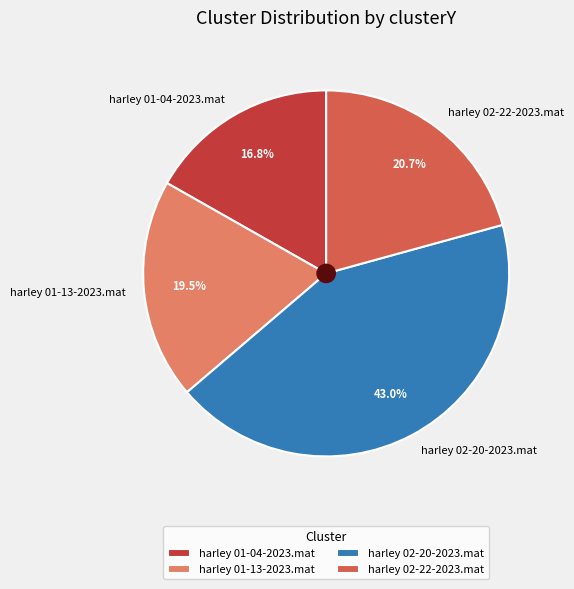

What is the ratio of the value at harley 01-13-2023.mat to the value at harley 02-20-2023.mat?

0.5